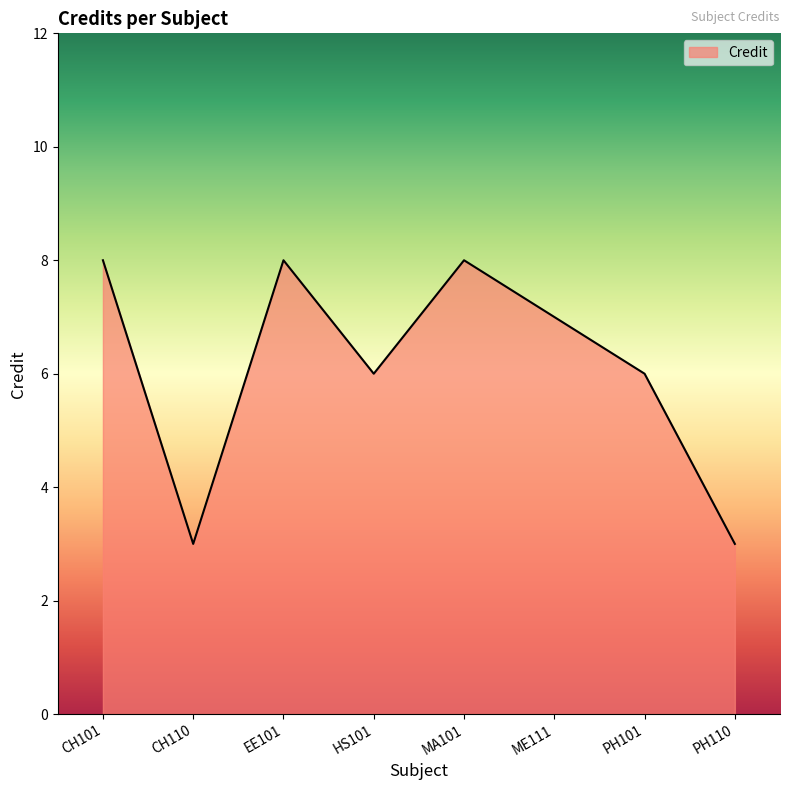

What is the sum of all values?

49